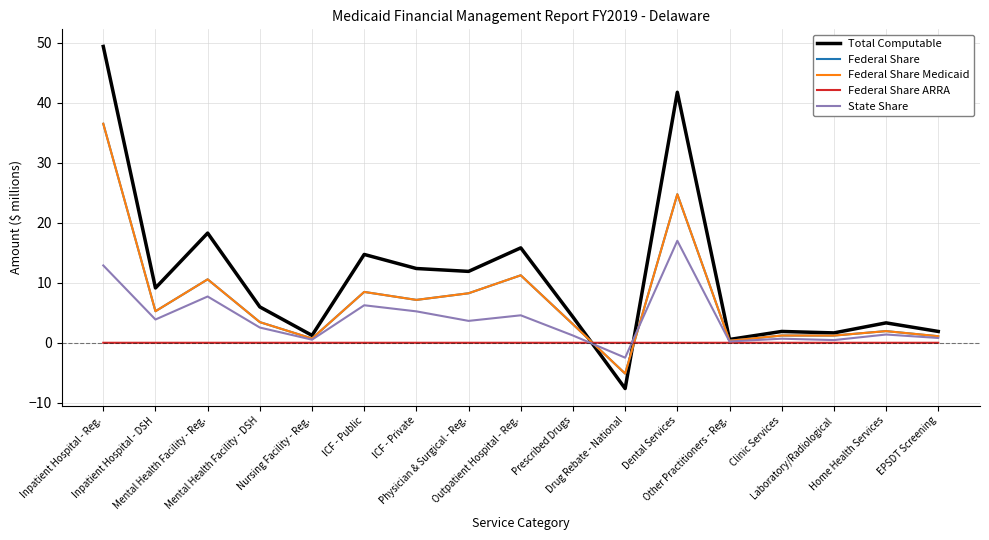

What is the highest value of the Total Computable series?

49.4